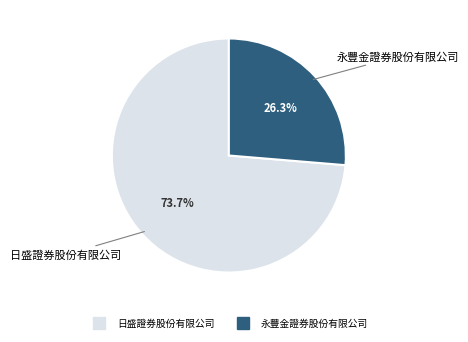

Count the number of slices in the pie.

2